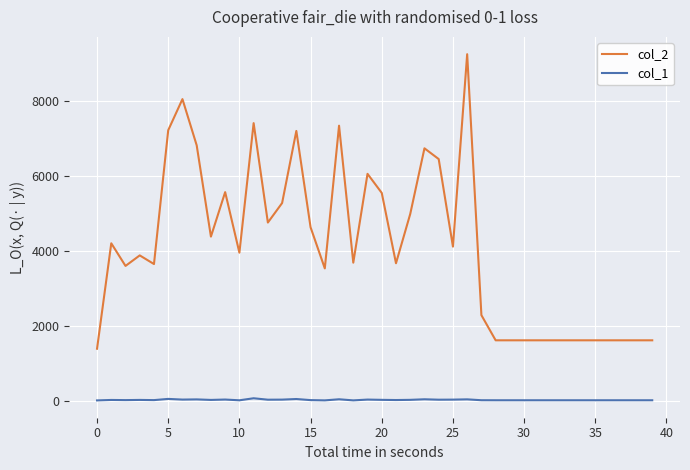

How many lines are shown in the chart?

2